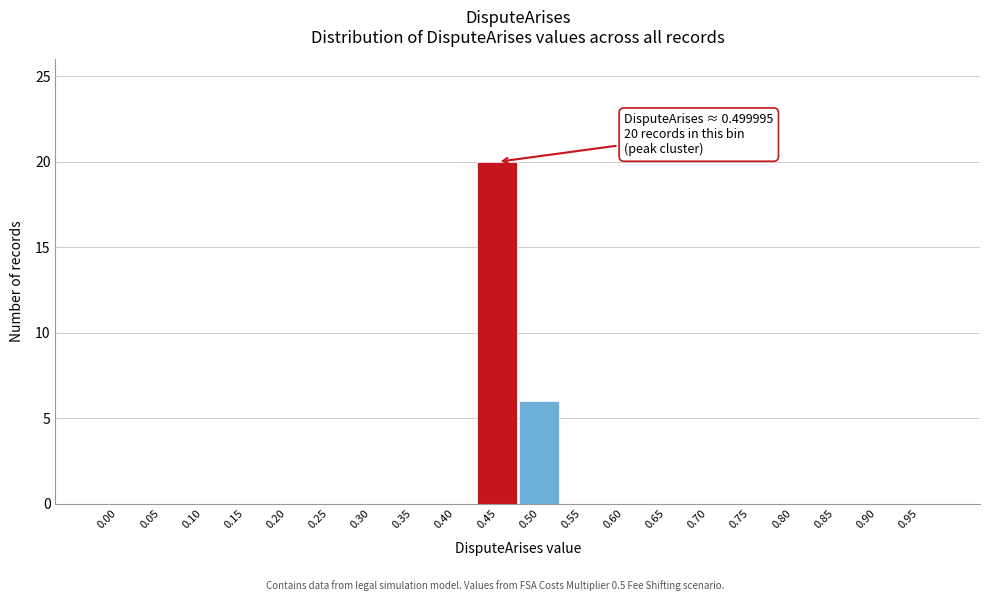

Reading right to left, list all the values displayed in this chart.

0.95=0	0.90=0	0.85=0	0.80=0	0.75=0	0.70=0	0.65=0	0.60=0	0.55=0	0.50=6	0.45=20	0.40=0	0.35=0	0.30=0	0.25=0	0.20=0	0.15=0	0.10=0	0.05=0	0.00=0